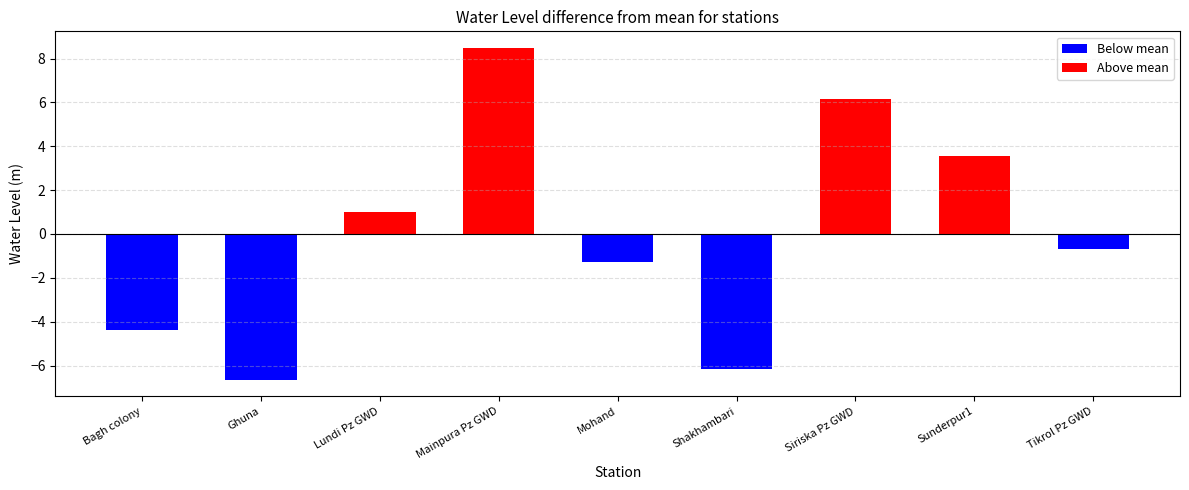

What is the change in value from Mainpura Pz GWD to Shakhambari?

-14.7